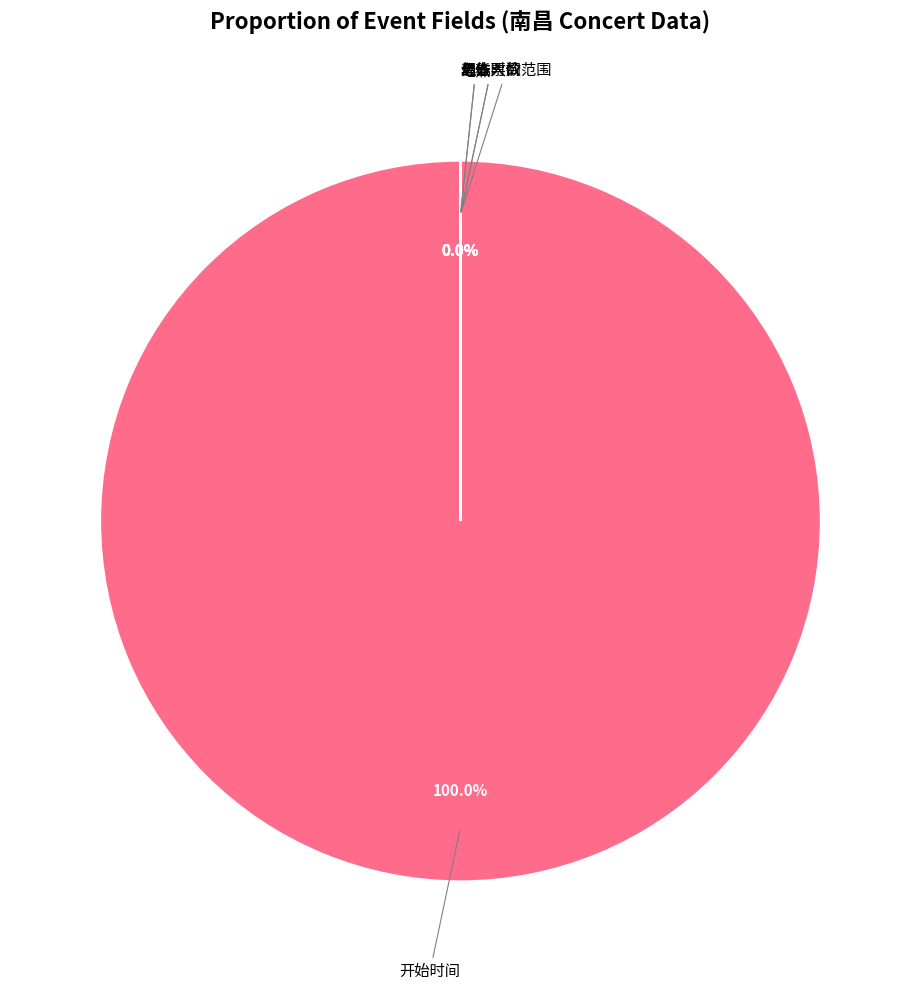

Is it true that 开始时间 is 100% of the pie?

True